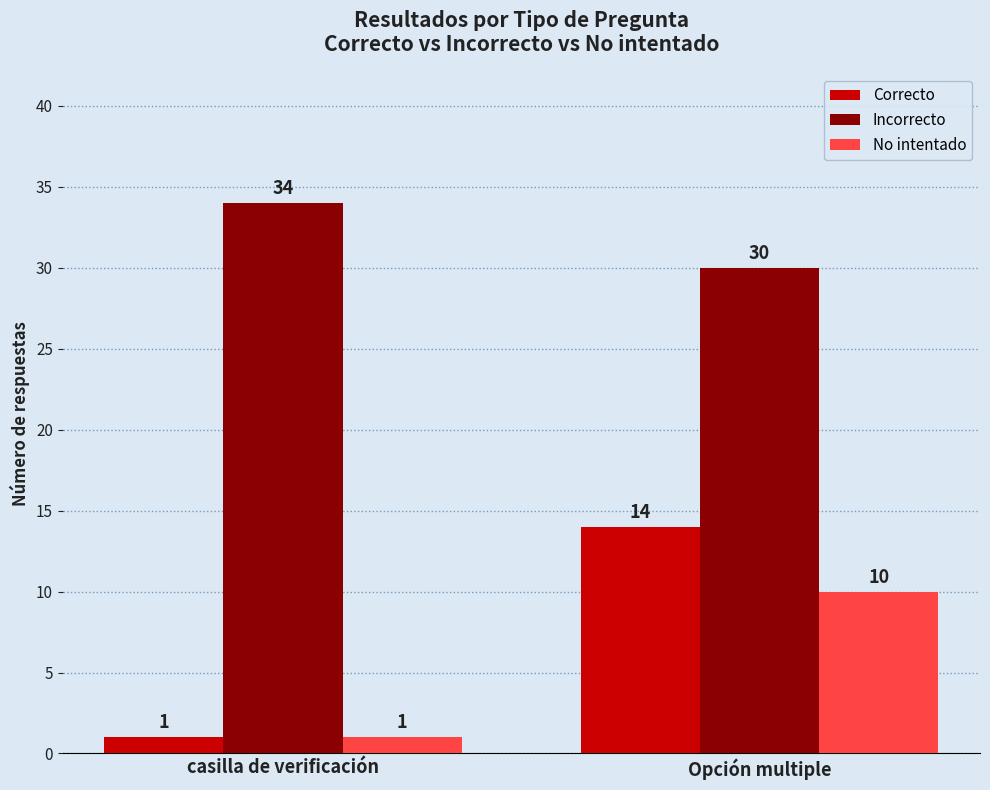

The value of No intentado at Opción multiple is 10. True or false?

True